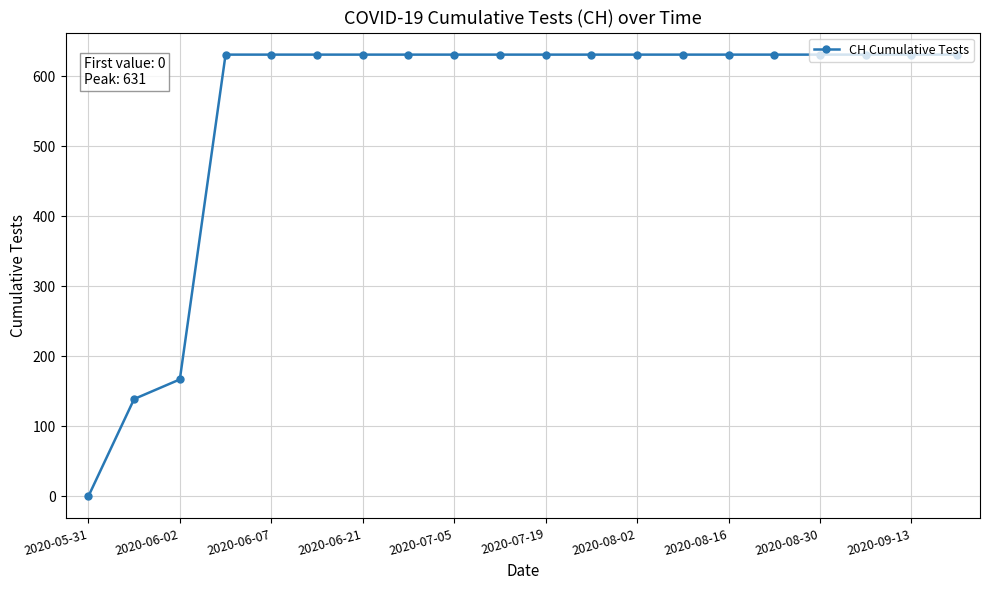

What is the sum of all values?

11033